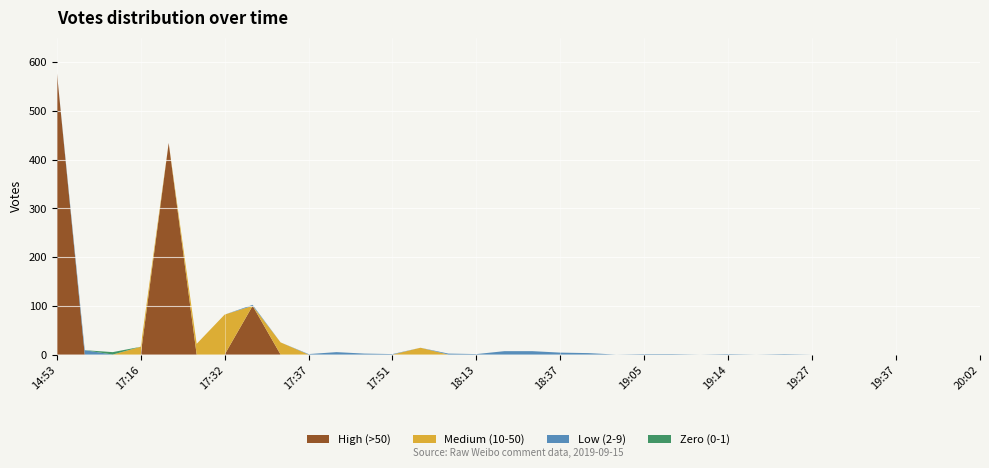

Reading left to right, what are all the values shown in this chart?

High (>50): 14:53=581	17:05=0	17:06=0	17:16=0	17:17=434	17:17=0	17:32=0	17:32=100	17:34=0	17:37=0	17:42=0	17:49=0	17:51=0	17:57=0	18:02=0	18:13=0	18:17=0	18:18=0	18:37=0	19:00=0	19:03=0	19:05=0	19:05=0	19:08=0	19:14=0	19:20=0	19:23=0	19:27=0	19:32=0	19:32=0	19:37=0	19:50=0	19:55=0	20:02=0
Medium (10-50): 14:53=0	17:05=0	17:06=0	17:16=16	17:17=0	17:17=22	17:32=82	17:32=0	17:34=25	17:37=0	17:42=0	17:49=0	17:51=0	17:57=14	18:02=0	18:13=0	18:17=0	18:18=0	18:37=0	19:00=0	19:03=0	19:05=0	19:05=0	19:08=0	19:14=0	19:20=0	19:23=0	19:27=0	19:32=0	19:32=0	19:37=0	19:50=0	19:55=0	20:02=0
Low (2-9): 14:53=0	17:05=9	17:06=0	17:16=0	17:17=0	17:17=0	17:32=0	17:32=2	17:34=0	17:37=1	17:42=5	17:49=2	17:51=1	17:57=0	18:02=2	18:13=1	18:17=7	18:18=7	18:37=4	19:00=3	19:03=0	19:05=1	19:05=1	19:08=0	19:14=1	19:20=0	19:23=1	19:27=0	19:32=0	19:32=0	19:37=0	19:50=0	19:55=0	20:02=0
Zero (0-1): 14:53=0	17:05=0	17:06=5	17:16=0	17:17=0	17:17=0	17:32=0	17:32=0	17:34=0	17:37=0	17:42=0	17:49=0	17:51=0	17:57=0	18:02=0	18:13=0	18:17=0	18:18=0	18:37=0	19:00=0	19:03=0	19:05=0	19:05=0	19:08=0	19:14=0	19:20=0	19:23=0	19:27=0	19:32=0	19:32=0	19:37=0	19:50=0	19:55=0	20:02=0